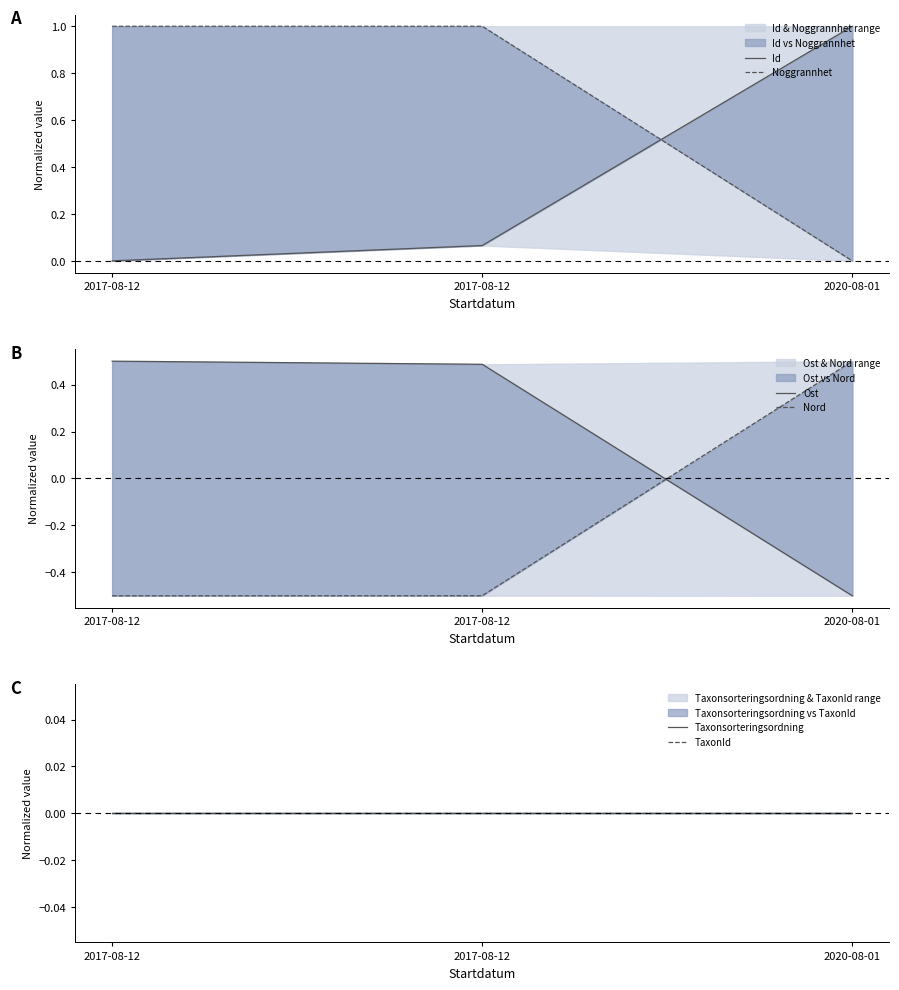

Is the value of Ost at 2017-08-12 greater than the value of Taxonsorteringsordning at 2017-08-12?

Yes